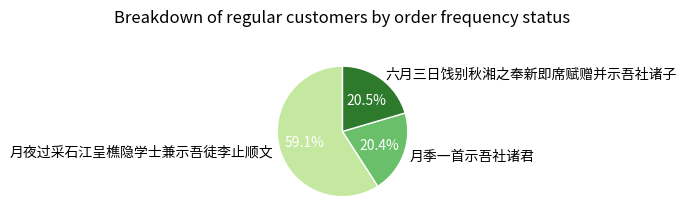

Is it true that 月季一首示吾社诸君 is 13% of the pie?

False